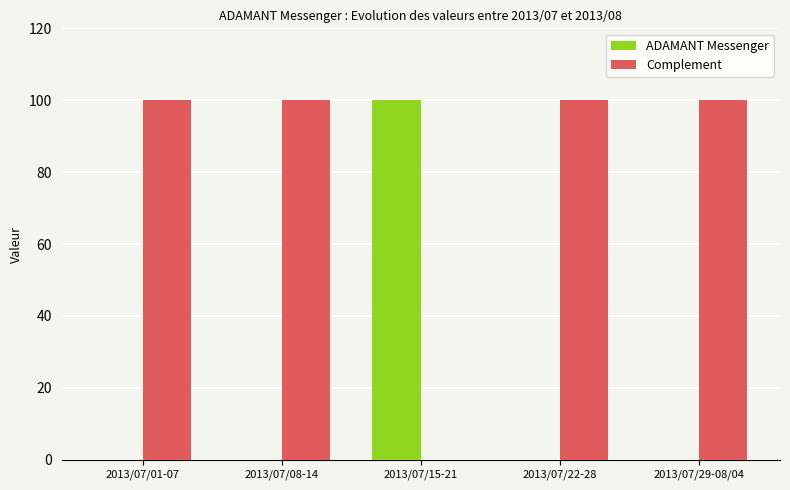

Which series has the largest total across all categories?

Complement